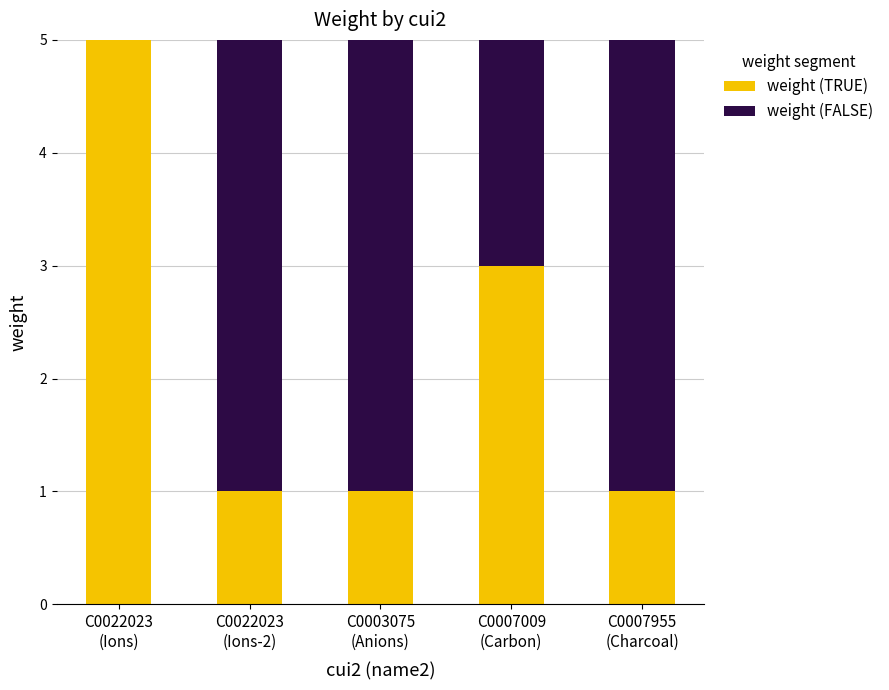

True or false: weight (TRUE) has a value of 1 at C0003075
(Anions).

True